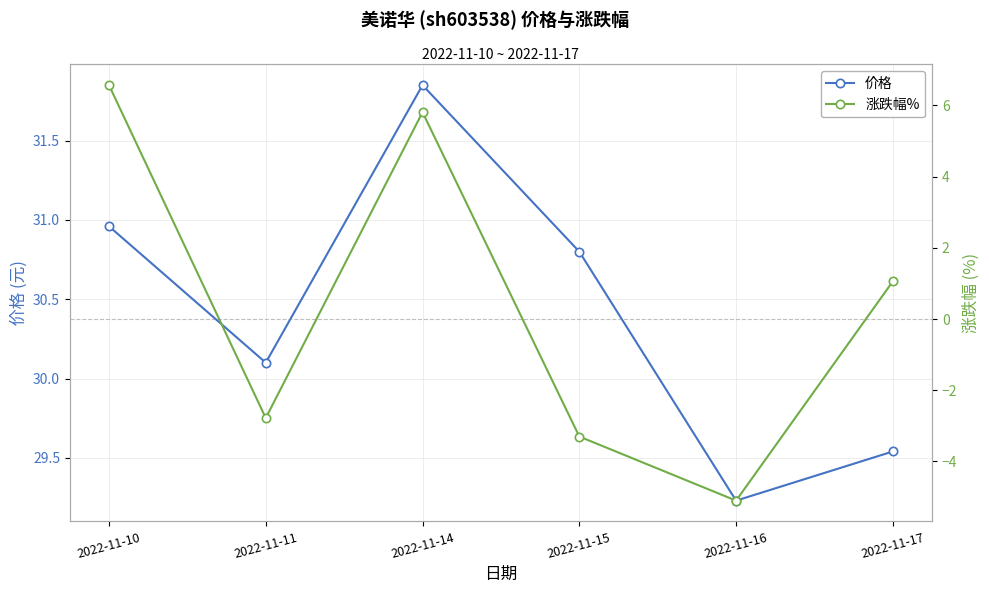

How many values in the 价格 series are below 30?

2